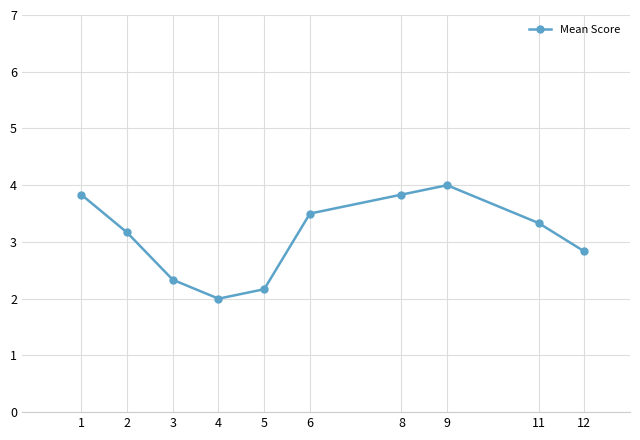

At which category does the data reach its first local valley?

4